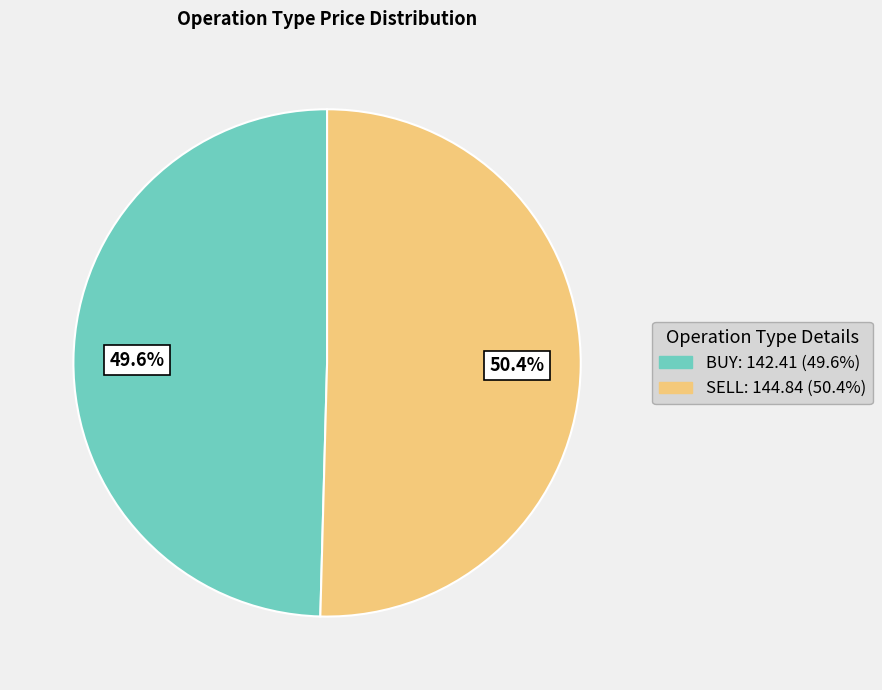

Which slice represents more than half of the pie?

SELL